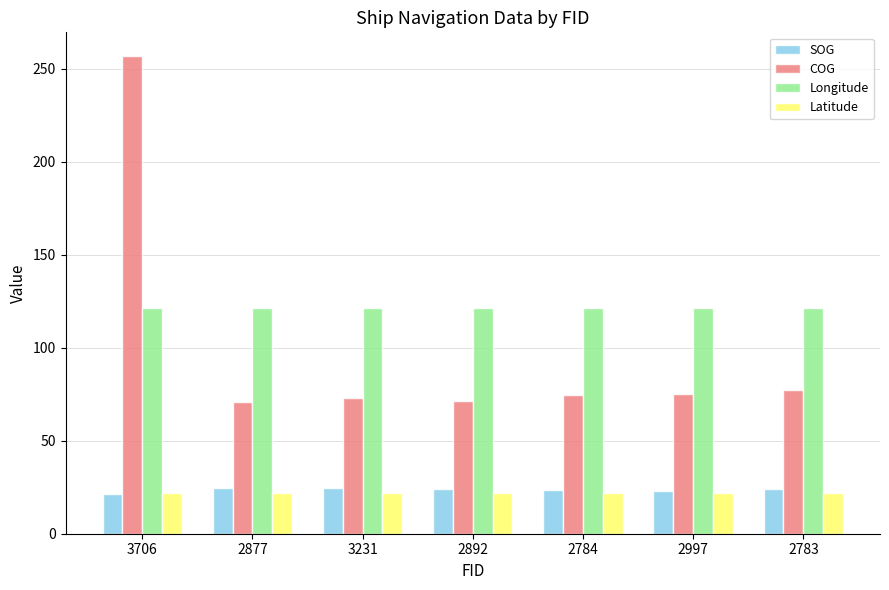

What is the label of the 5th bar from the right?

3231